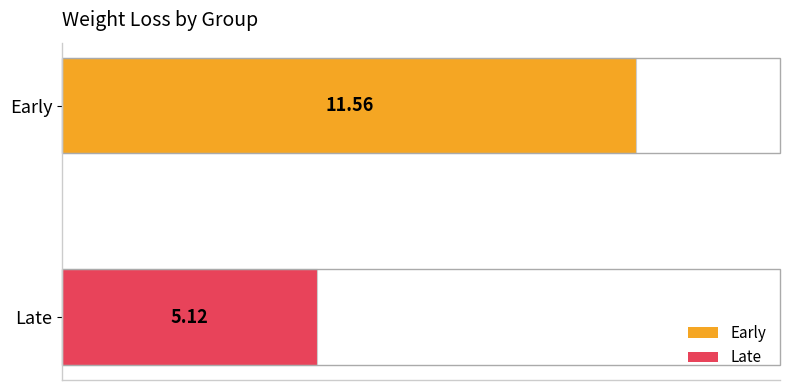

Rank the categories by value from lowest to highest.

Late, Early